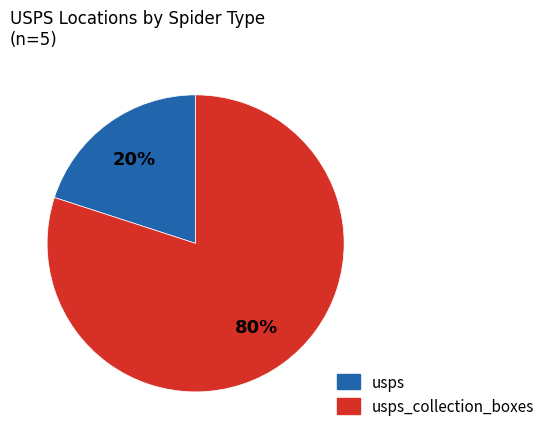

How many slices are in this pie chart?

2